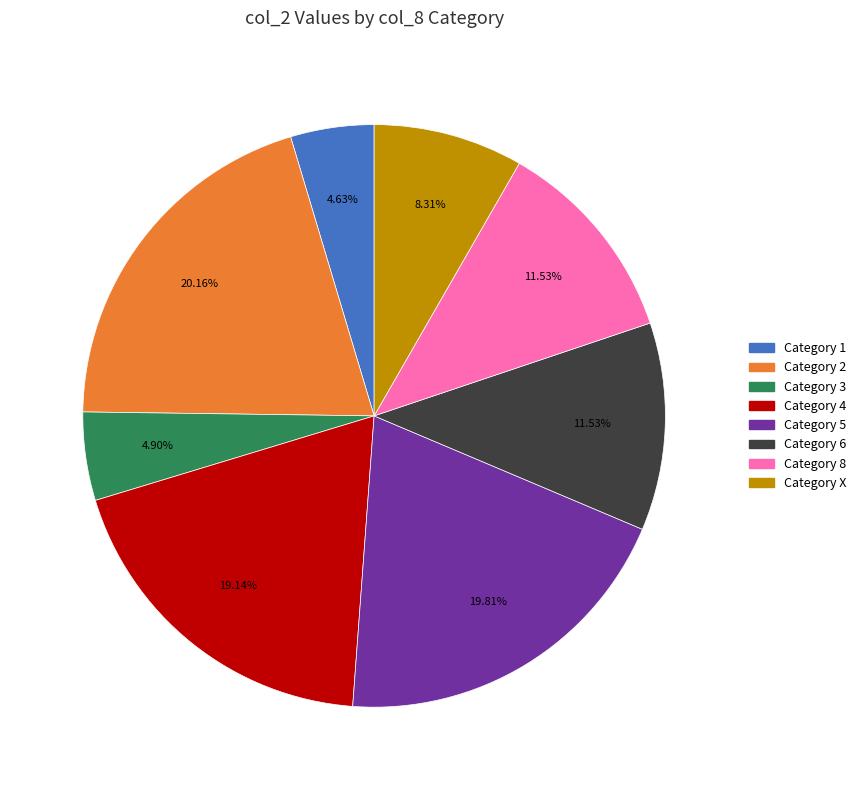

Is the sum of Category X and Category 2 greater than half?

No